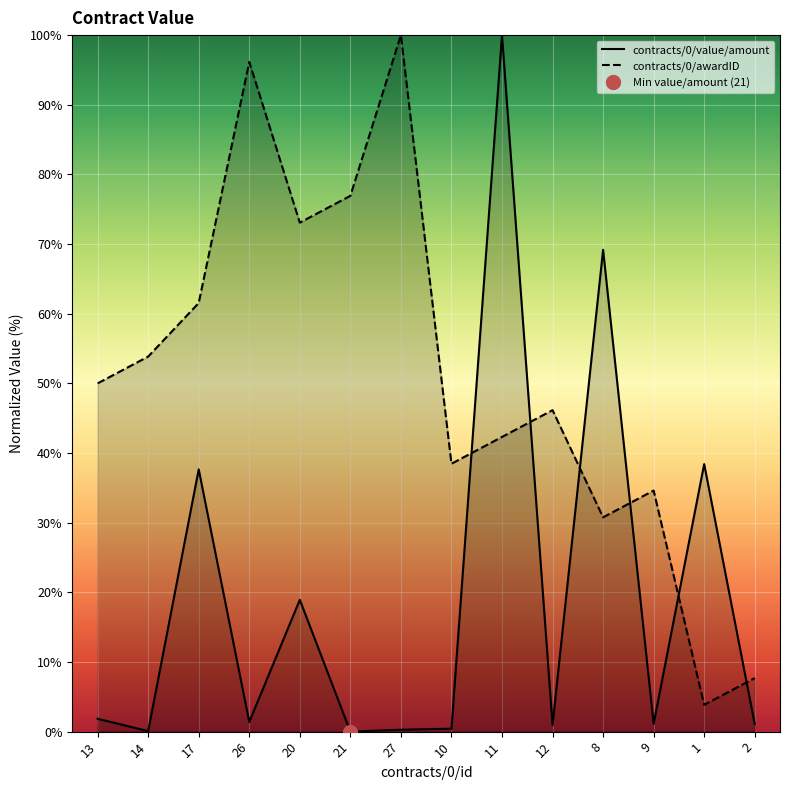

Reading left to right, extract all data points from this chart.

contracts/0/awardID: 13=50.0	14=53.8	17=61.5	26=96.2	20=73.1	21=76.9	27=100.0	10=38.5	11=42.3	12=46.2	8=30.8	9=34.6	1=3.8	2=7.7
contracts/0/value/amount: 13=1.8	14=0.1	17=37.7	26=1.4	20=18.9	21=0.0	27=0.3	10=0.4	11=100.0	12=1.0	8=69.2	9=1.1	1=38.4	2=1.1